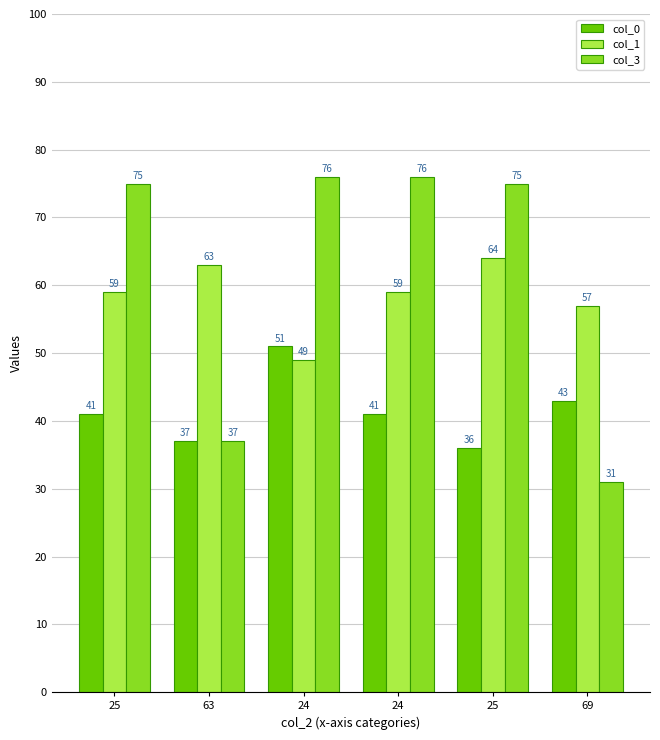

What is the value of the col_1 bar at the 2nd from the left?

63